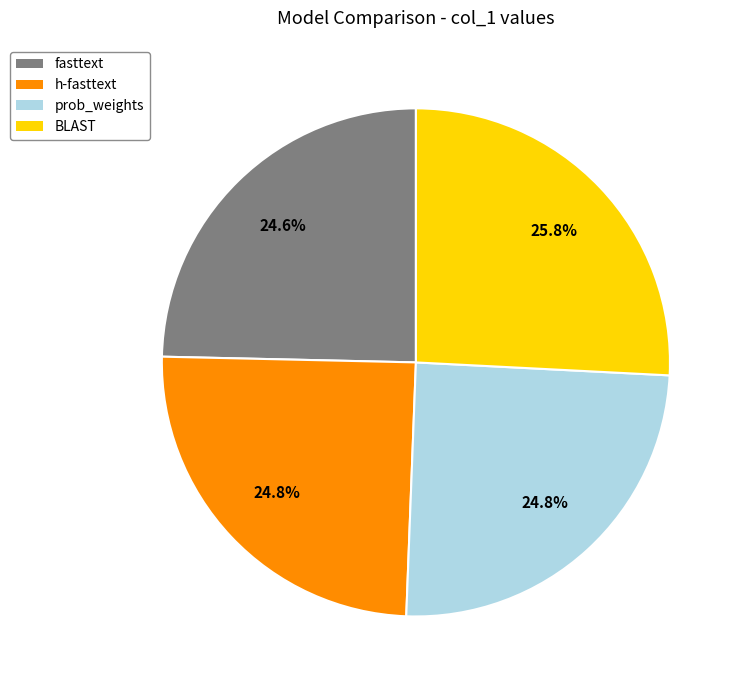

The BLAST slice represents 32% of the pie. True or false?

False